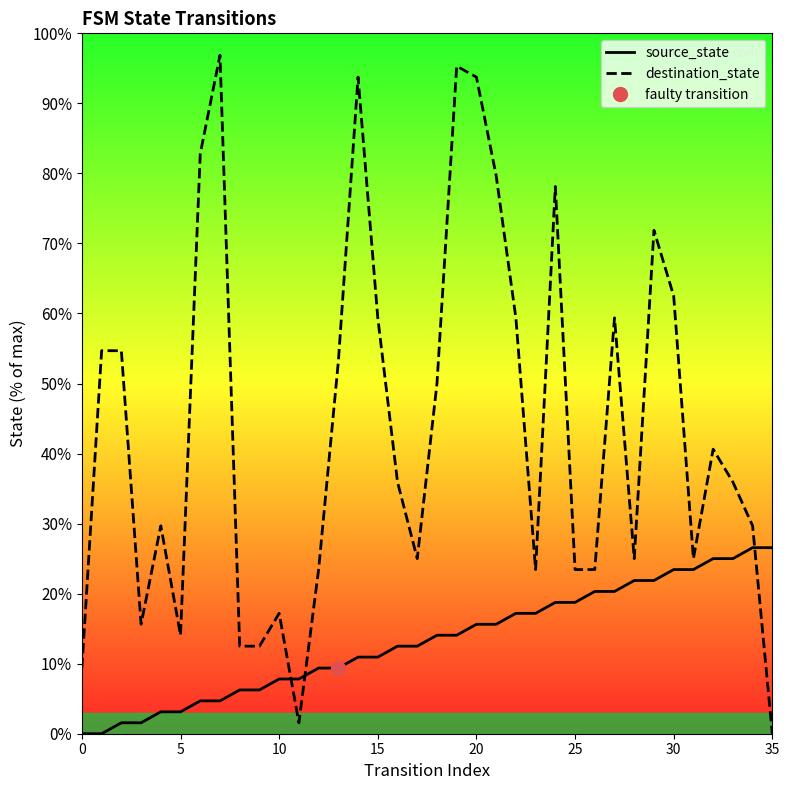

Between which two adjacent categories do destination_state and source_state first intersect?

10 and 11